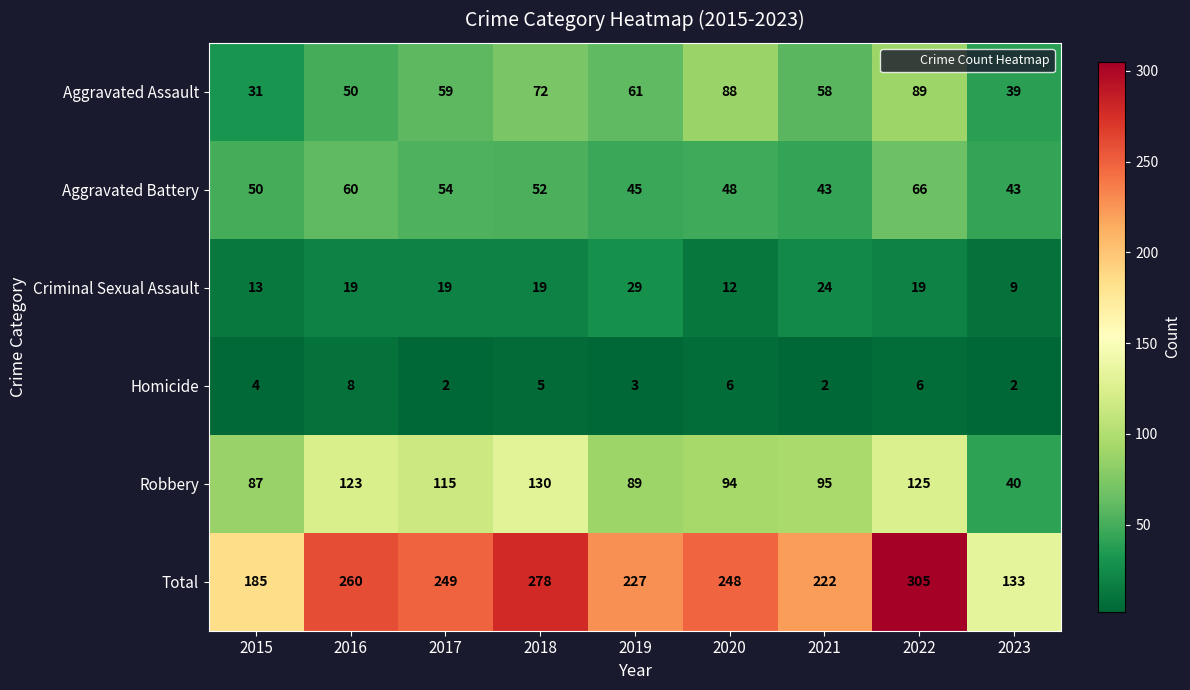

List the labels in order of Aggravated Assault value, smallest first.

2015, 2023, 2016, 2021, 2017, 2019, 2018, 2020, 2022